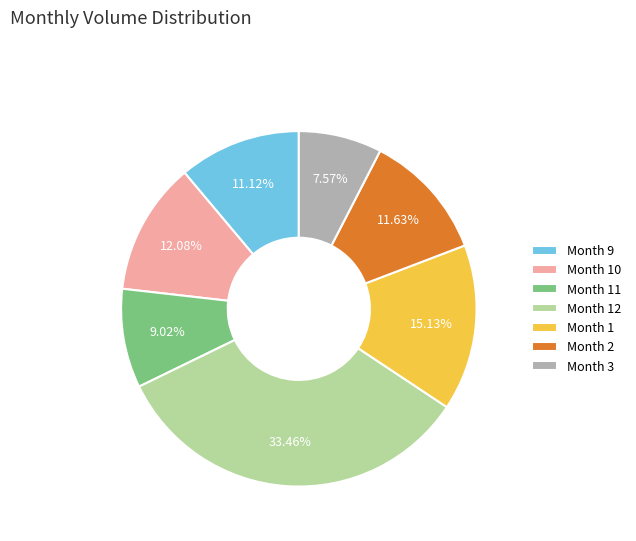

Approximately how many times larger is the value at Month 11 compared to Month 2?

0.8